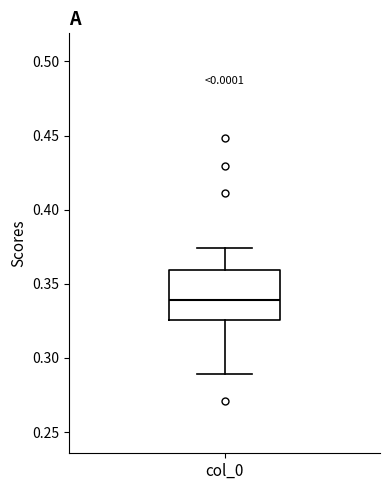

Read this box plot against the y-axis: the position of the median line, the range covered by the box, and the ends of both whiskers. The values are not printed on the chart, so give them approximately, as read against the axis.

median 0.340, box 0.325 to 0.360, whiskers 0.290 to 0.375